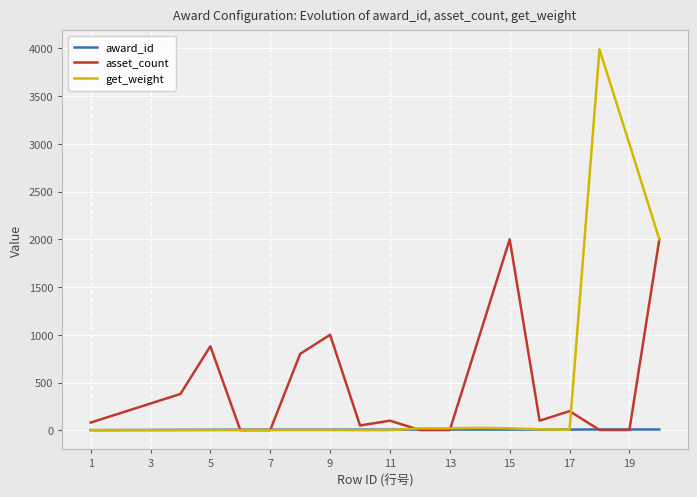

What is the greatest value displayed?

3990